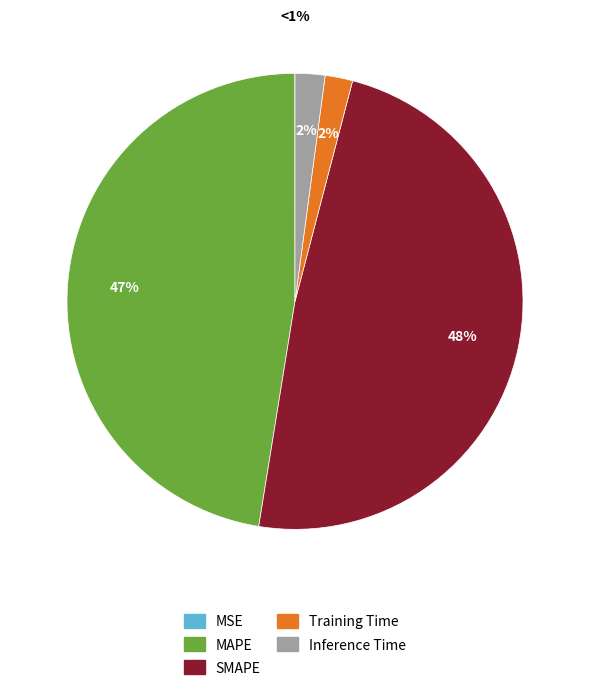

Which has a higher value, SMAPE or MAPE?

SMAPE